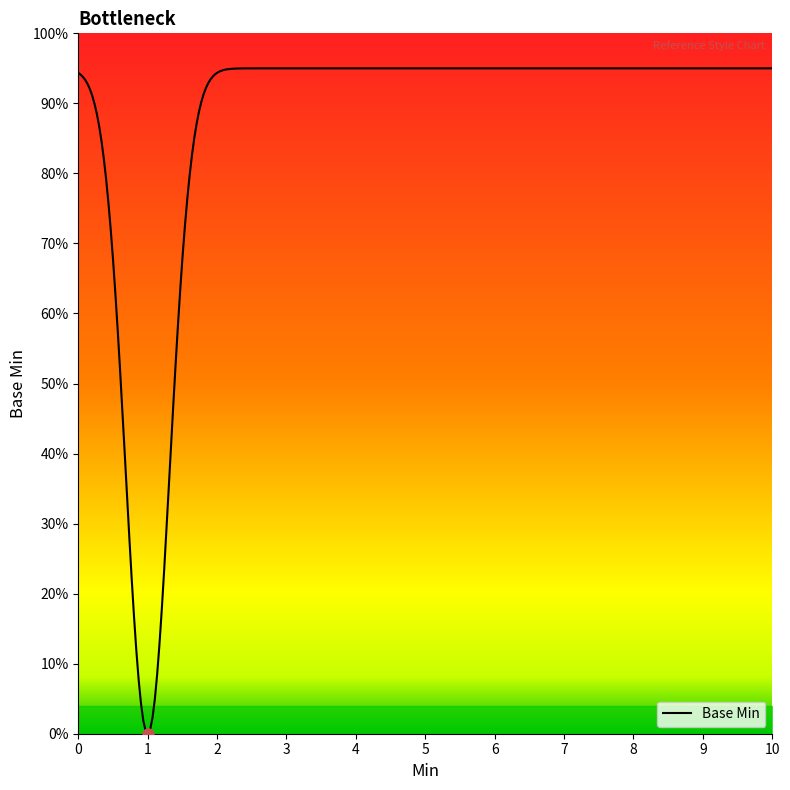

Does the chart display data point markers on the line(s)?

No